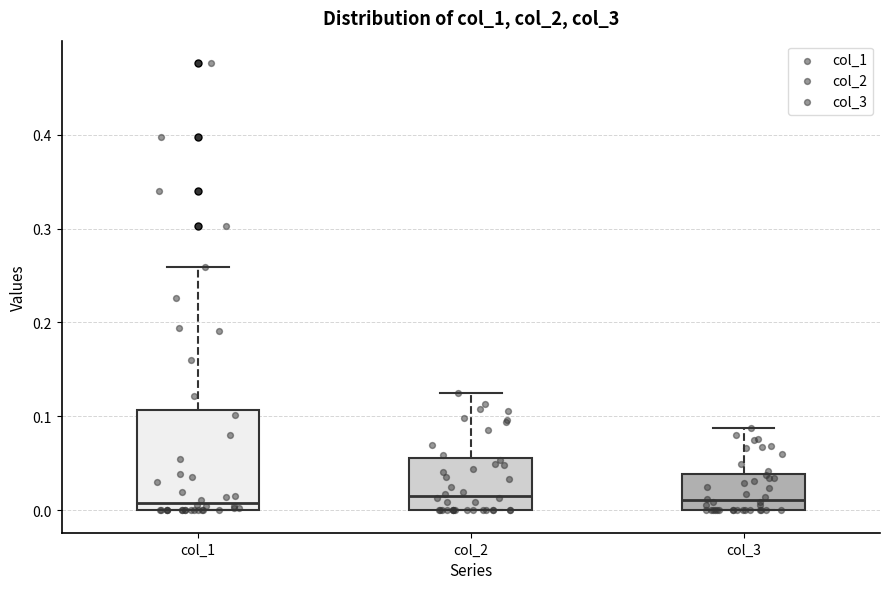

Comparing the boxes themselves (not the whiskers), which one is the tallest?

col_1